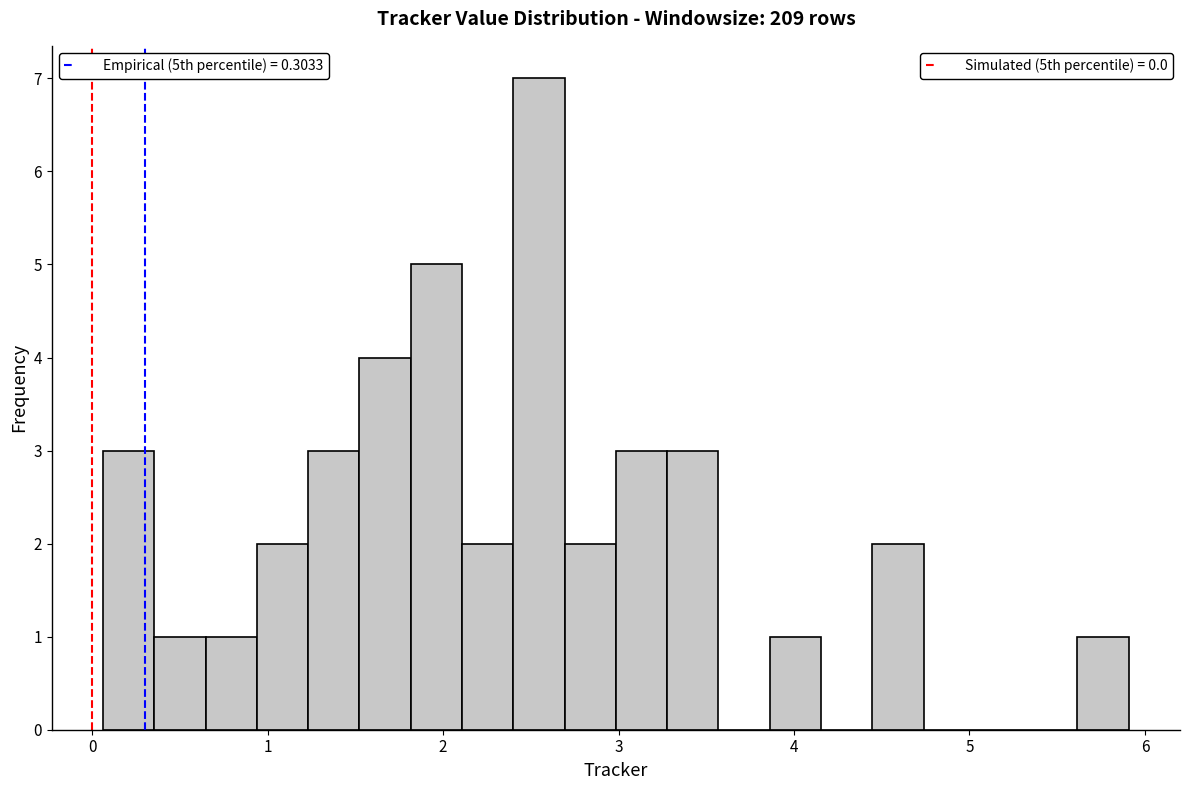

Read against the x-axis, roughly where is the centre of the tallest bar?

2.5